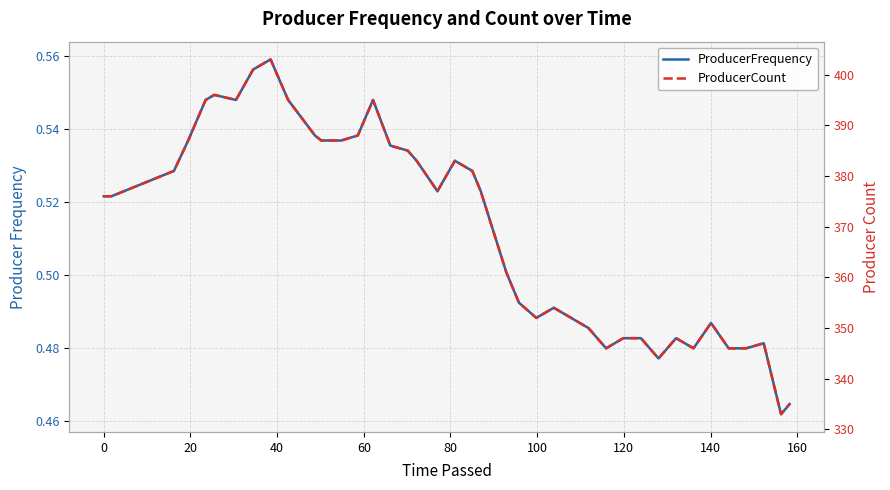

Which series has the largest total across all categories?

ProducerCount